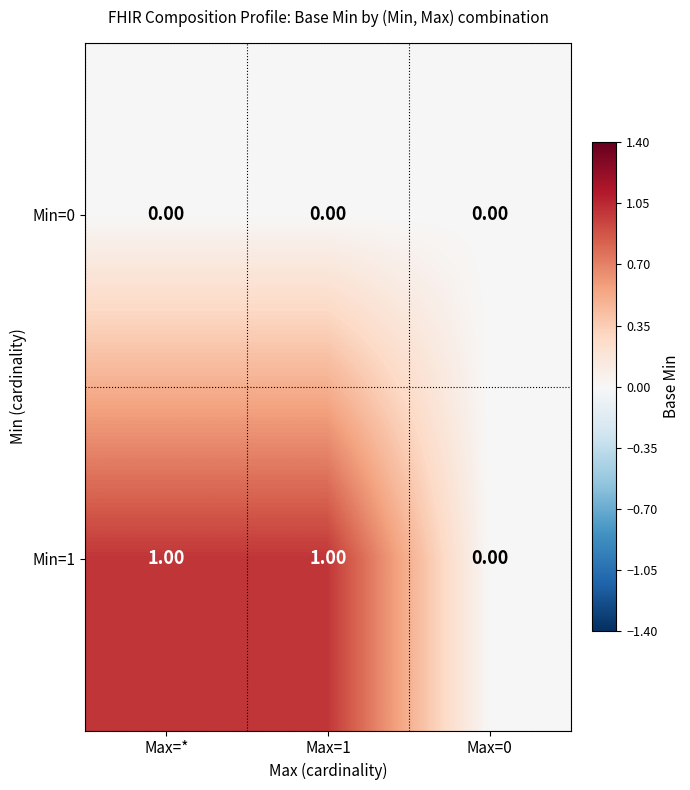

How many data points does each series have?

3